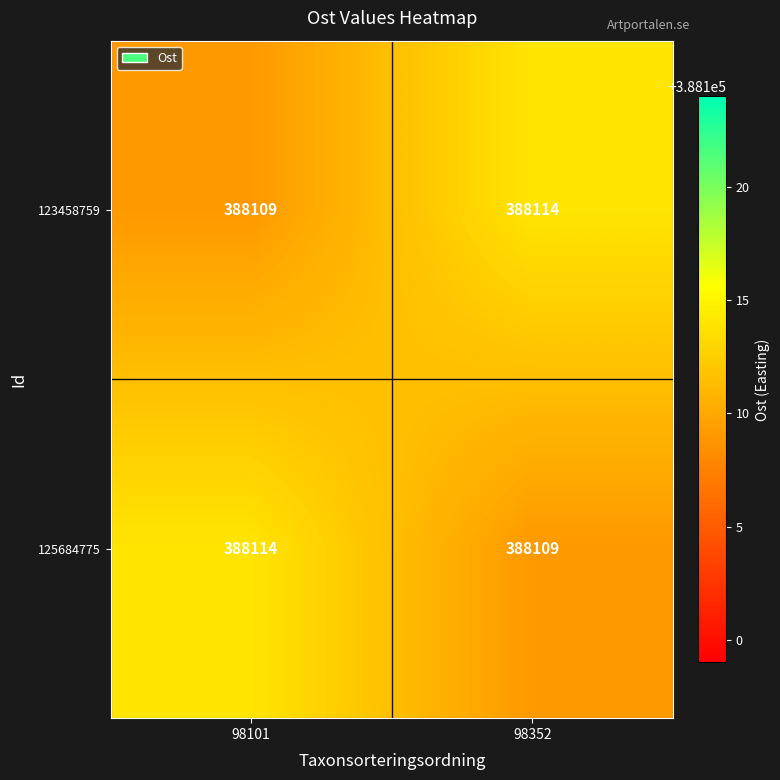

What is the spread (max minus min) of values at 98352?

5